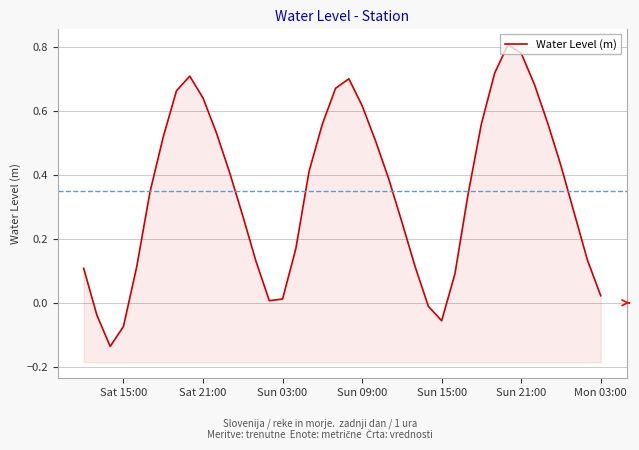

How many series are shown in this chart?

1